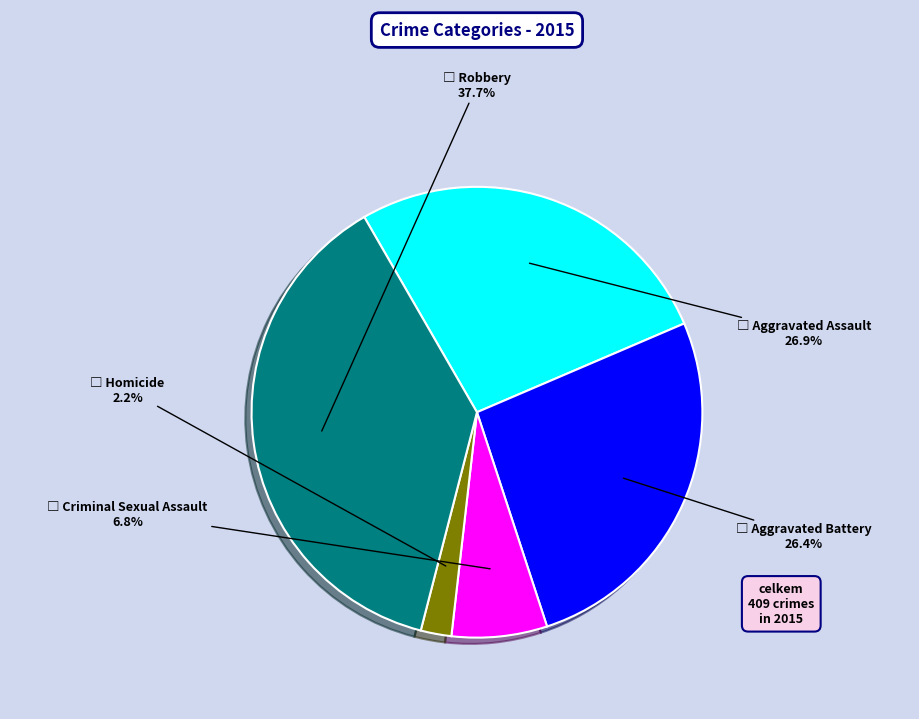

Is there any slice that represents more than half of the pie?

No